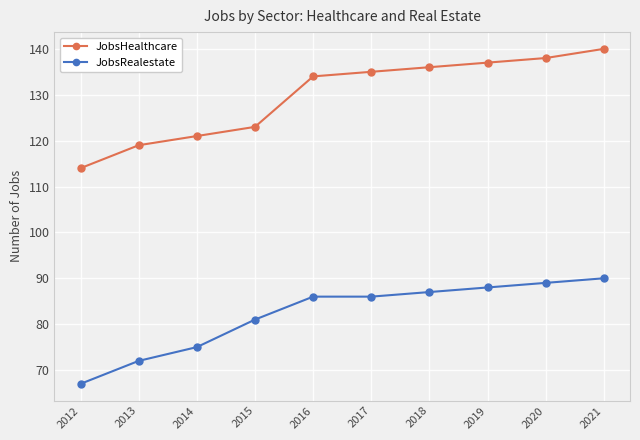

Rank the series by their average value, from highest to lowest.

JobsHealthcare, JobsRealestate